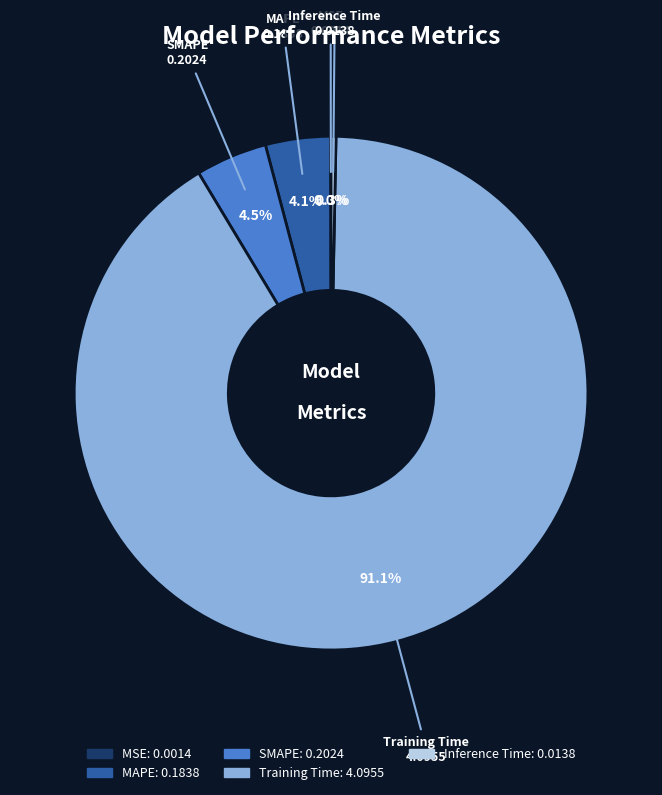

Is there any slice that represents more than half of the pie?

Yes